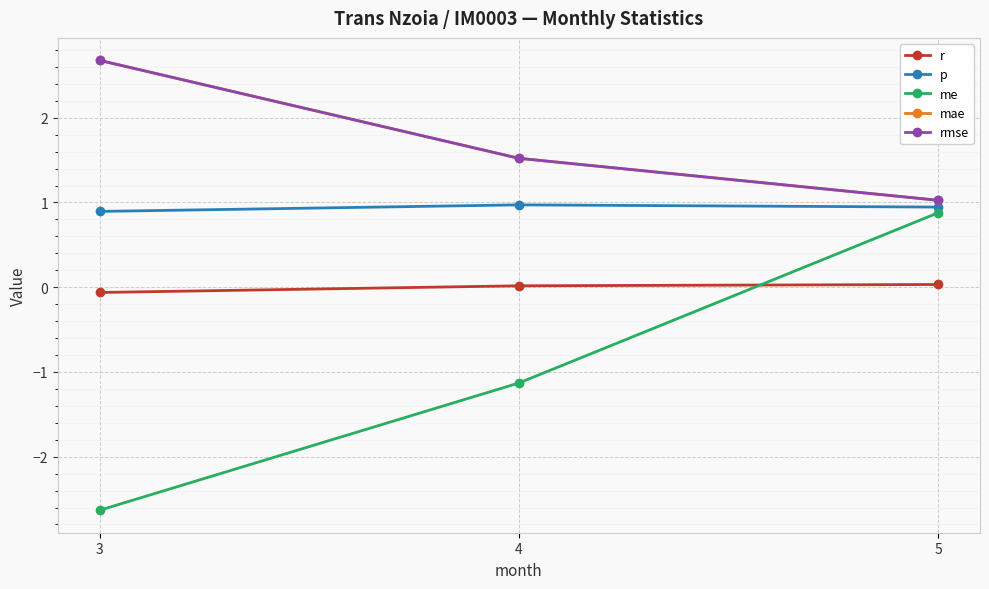

How many lines are shown in the chart?

5